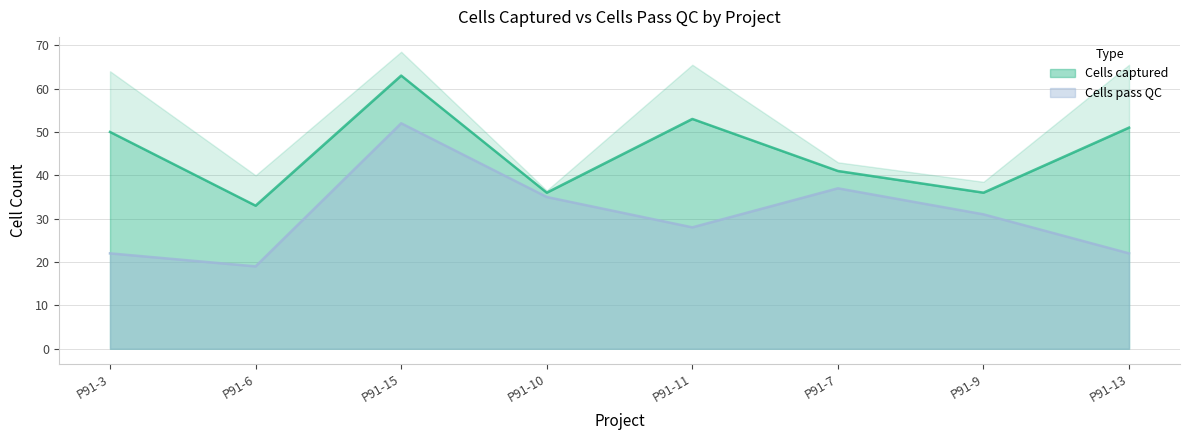

Reading right to left, transcribe all the data shown in this chart.

Cells captured: P91-13=51	P91-9=36	P91-7=41	P91-11=53	P91-10=36	P91-15=63	P91-6=33	P91-3=50
Cells pass QC: P91-13=22	P91-9=31	P91-7=37	P91-11=28	P91-10=35	P91-15=52	P91-6=19	P91-3=22